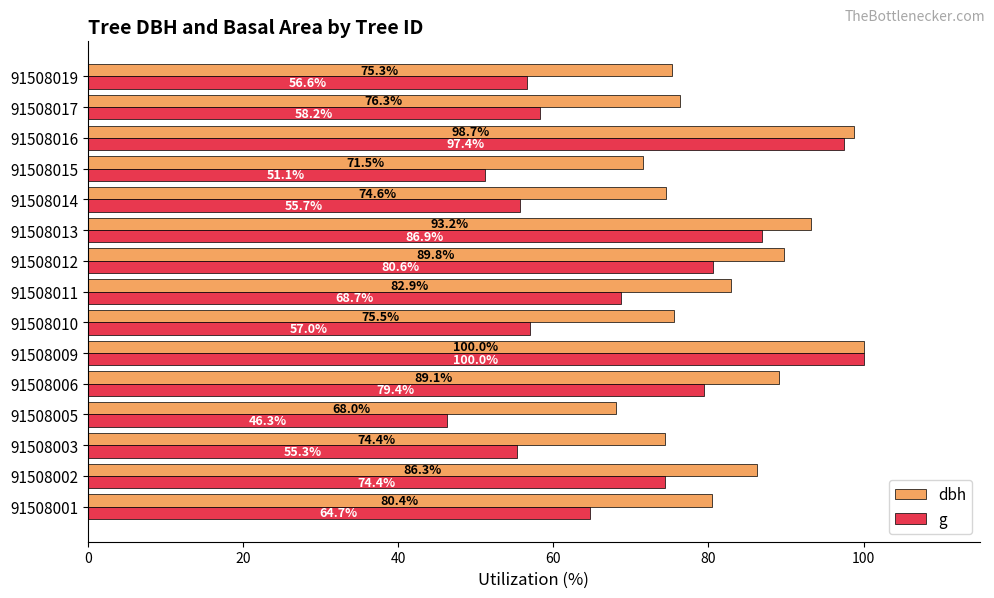

Between 91508010 and 91508011, which series saw the biggest shift?

g